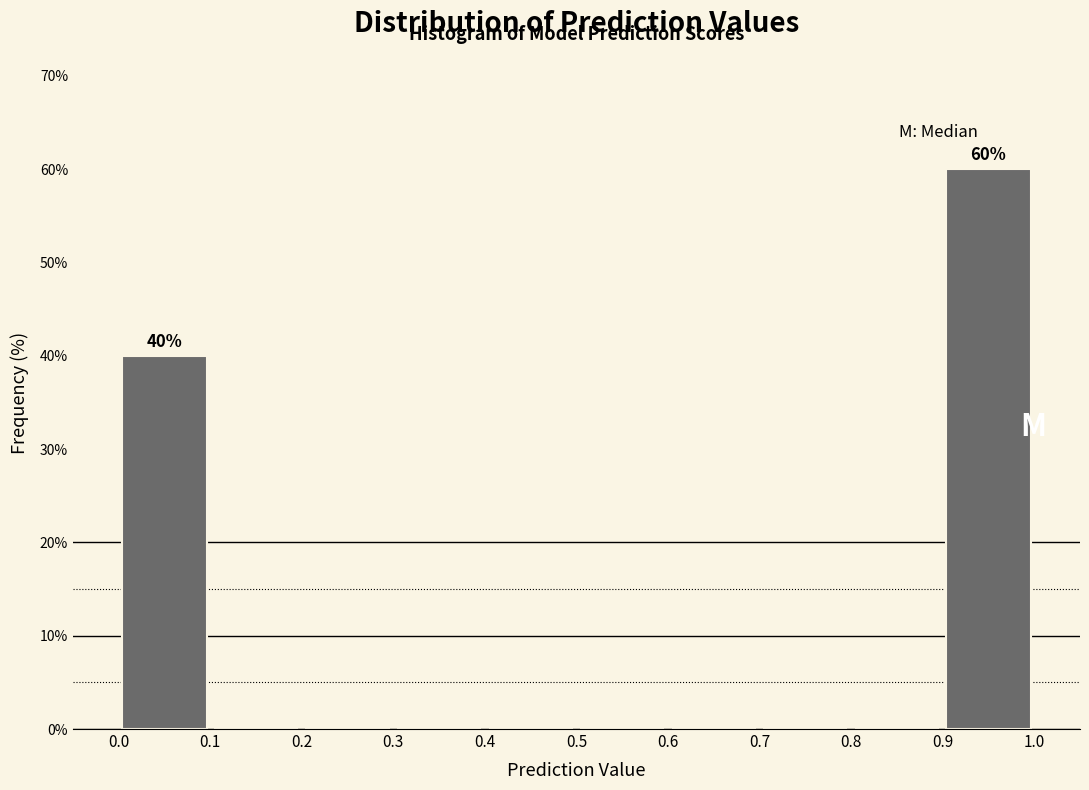

Over which range of the x-axis is the bar tallest?

0.9 to 1.0